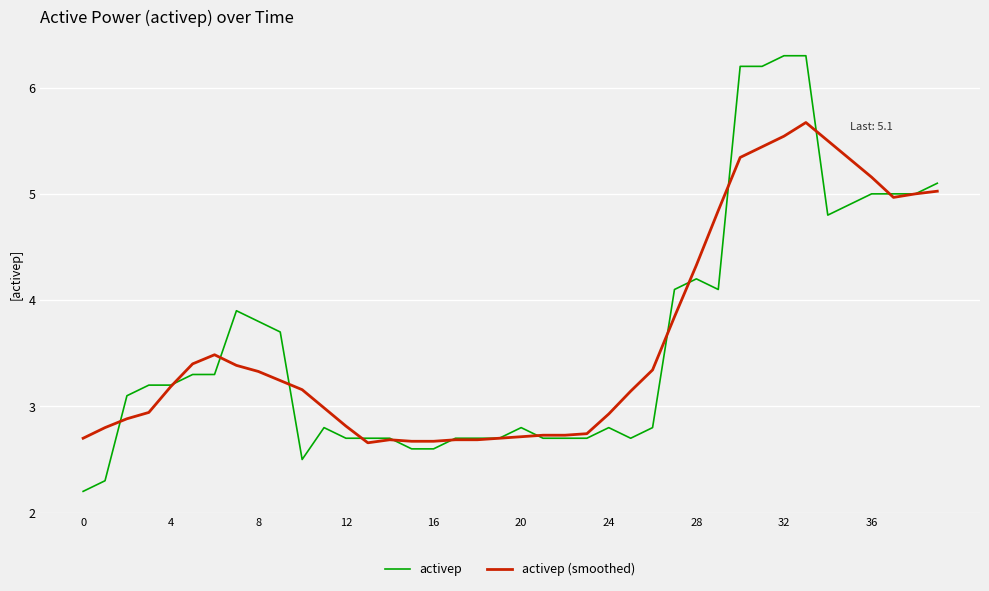

What is the difference between the maximum and minimum values in the activep series?

4.1